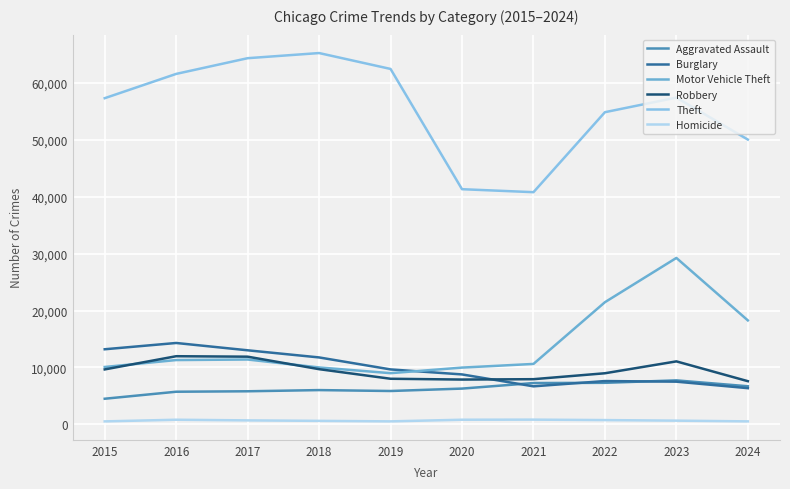

In Theft, how many points are lower than both neighbors (excluding endpoints)?

1